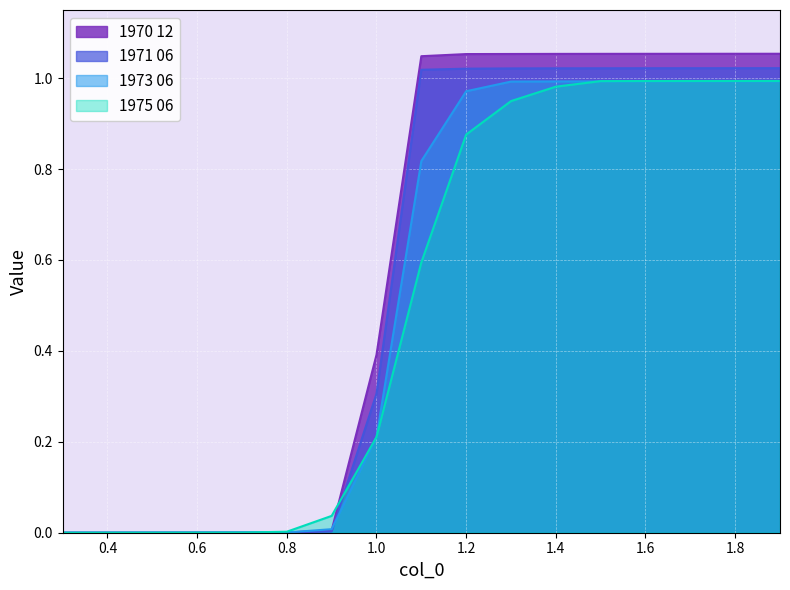

What is the value of the 1971 06 point at the 10th from the left?

1.0